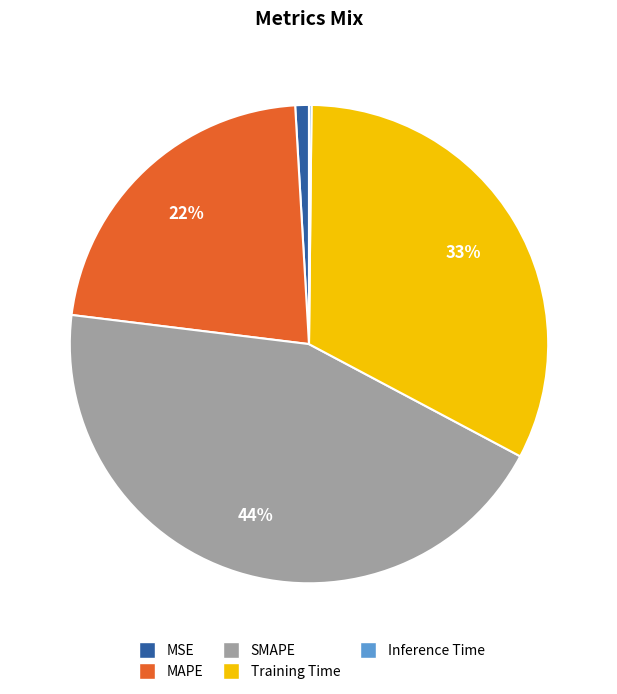

Do MSE and MAPE together represent more than half of the pie?

No